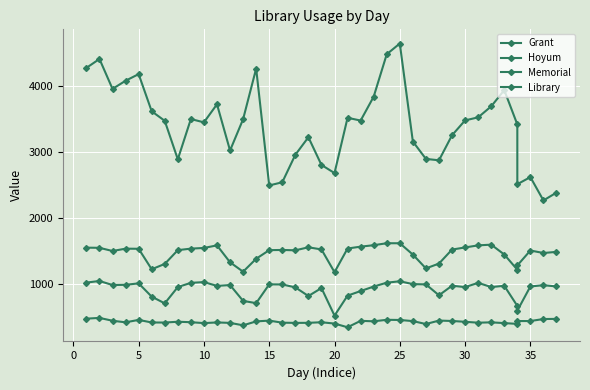

The value of Library at 30 is 2710.1. True or false?

False